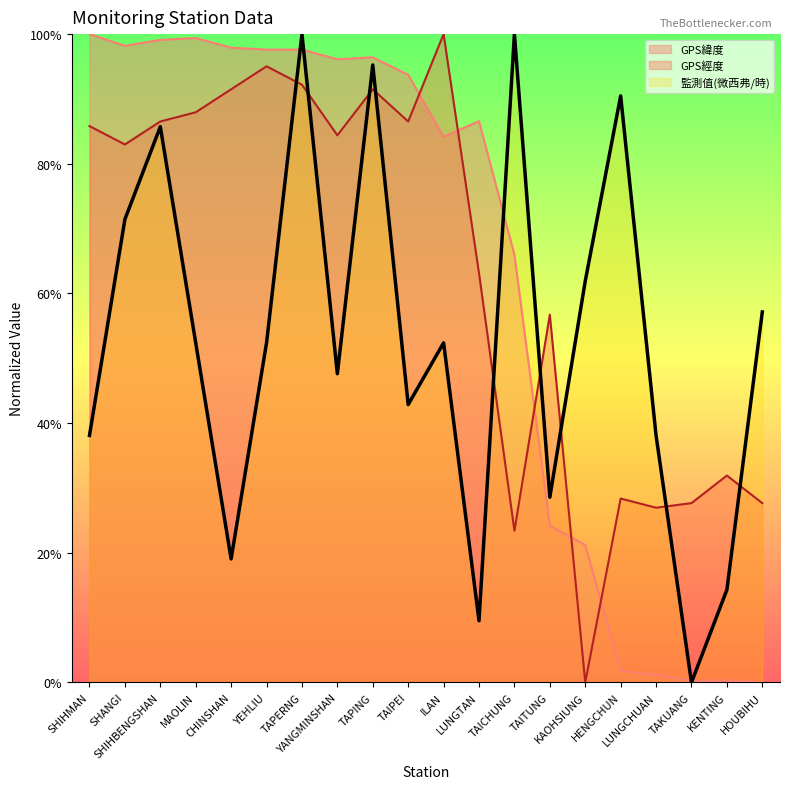

At LUNGTAN, list the series in order from smallest to largest.

監測值(微西弗/時), GPS經度, GPS緯度